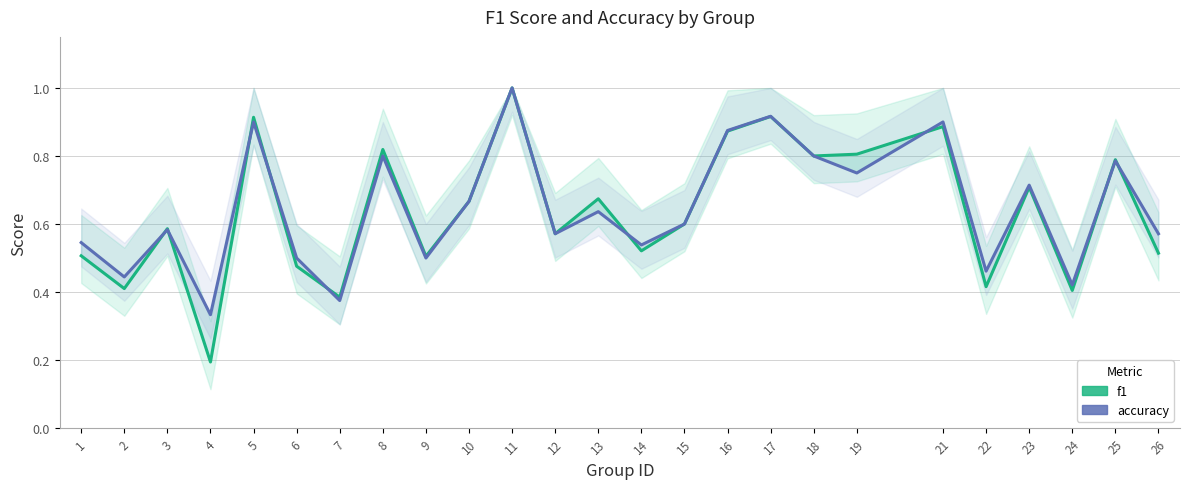

What is the minimum value shown in the chart?

0.2